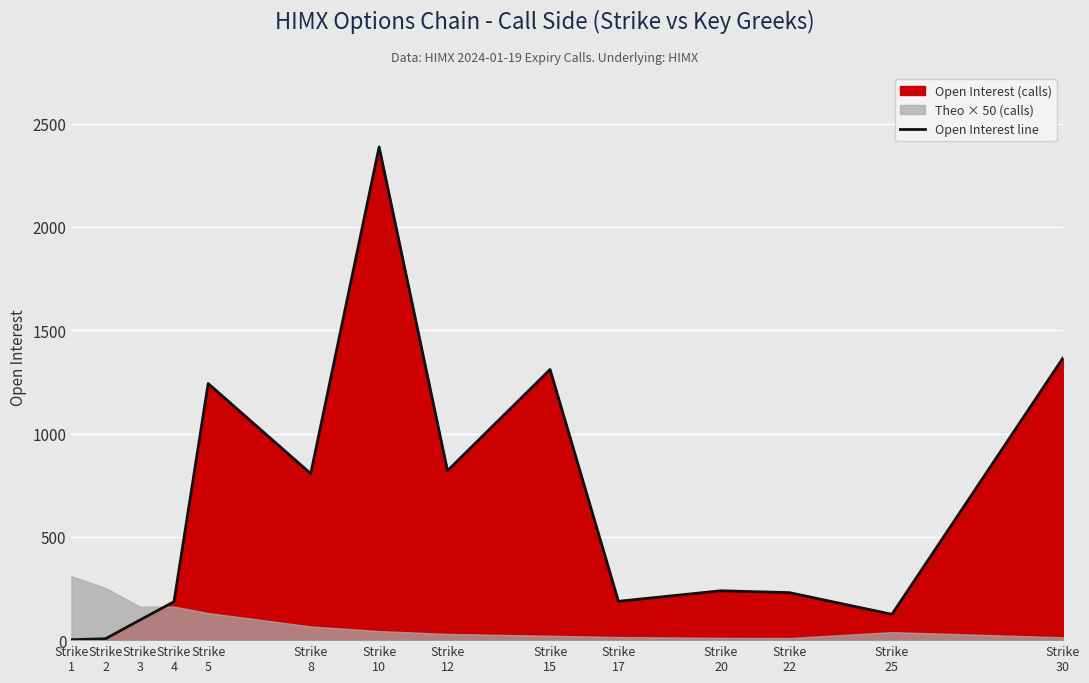

How many points are lower than both their immediate neighbors (excluding endpoints)?

4